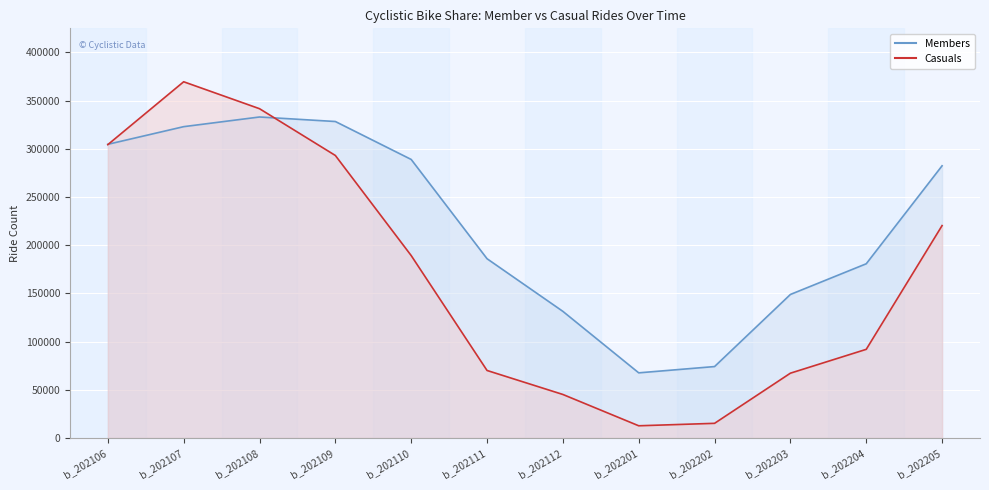

How many times do Members line and Casuals line cross each other?

2